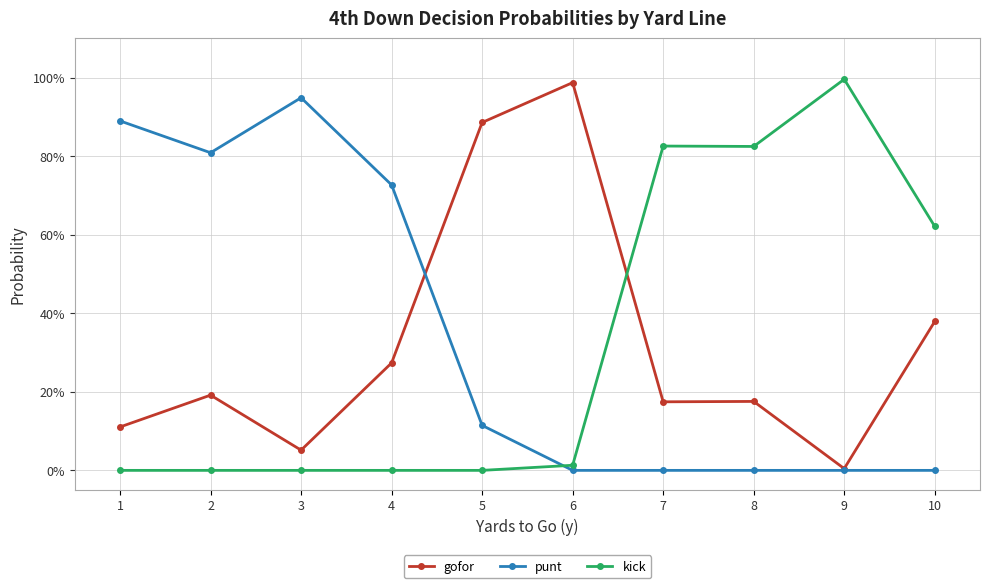

Where is punt nearest to the value 0?

6